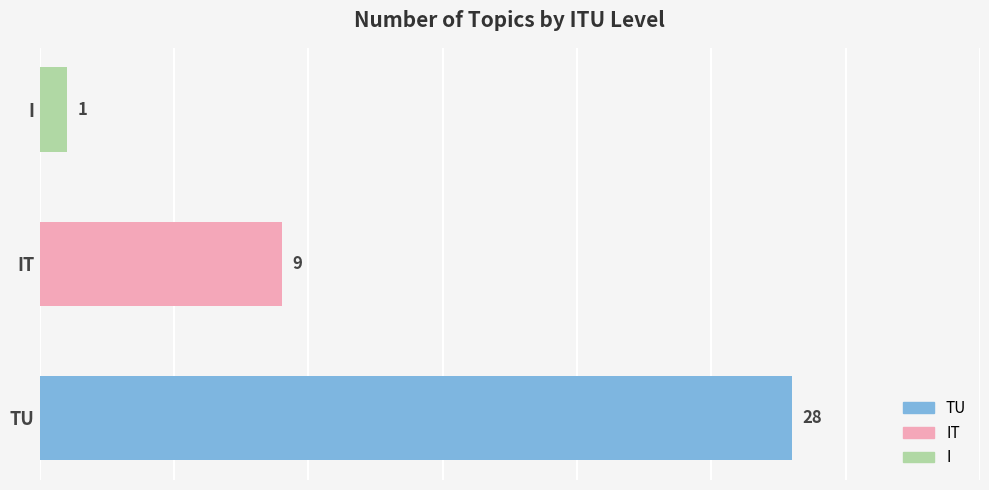

Approximately how many times larger is the value at TU compared to IT?

3.1